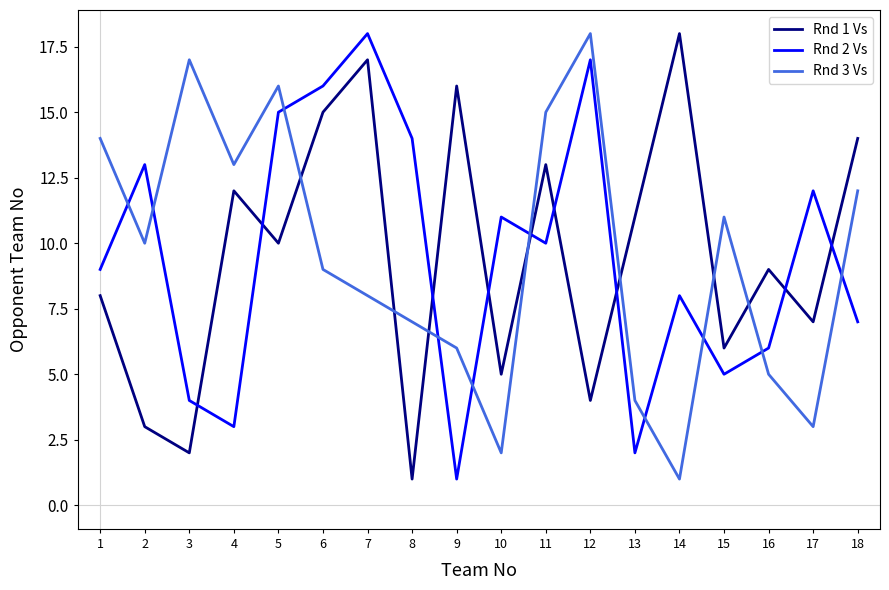

How many interior local valleys does the Rnd 3 Vs series have?

5